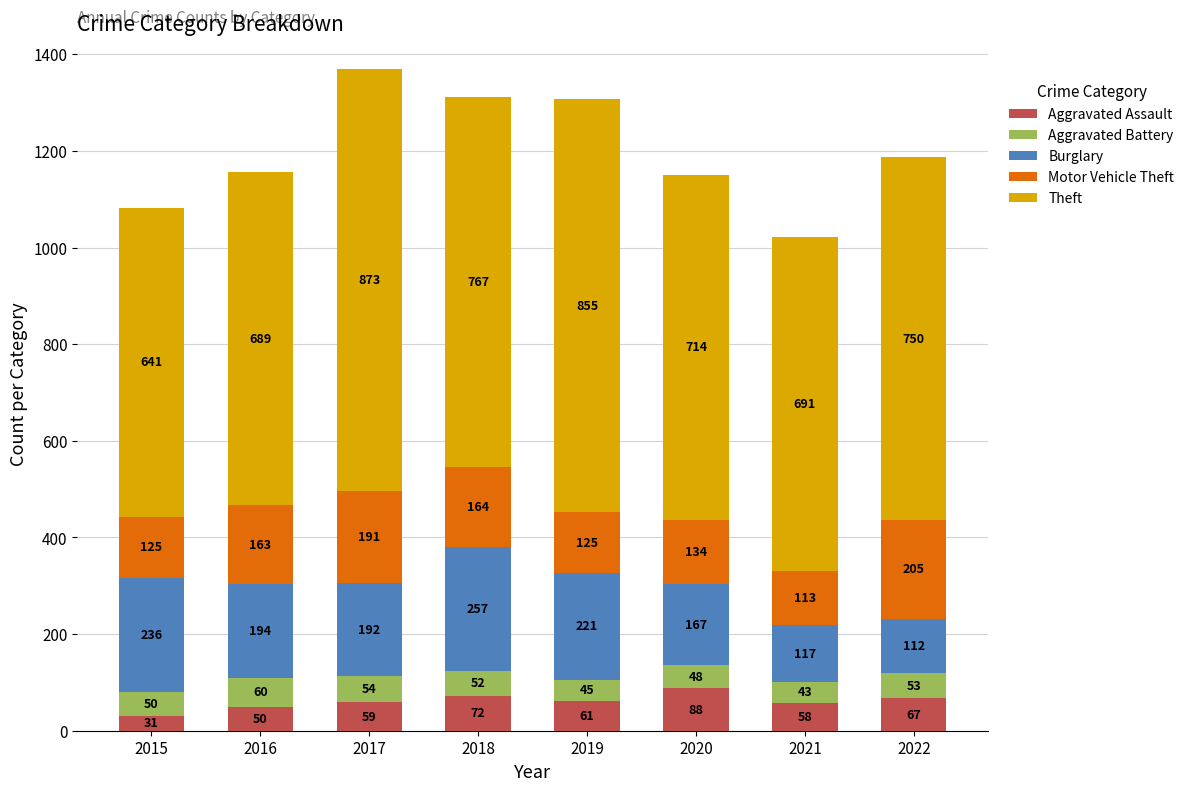

At which category is the sum across all series the highest?

2017